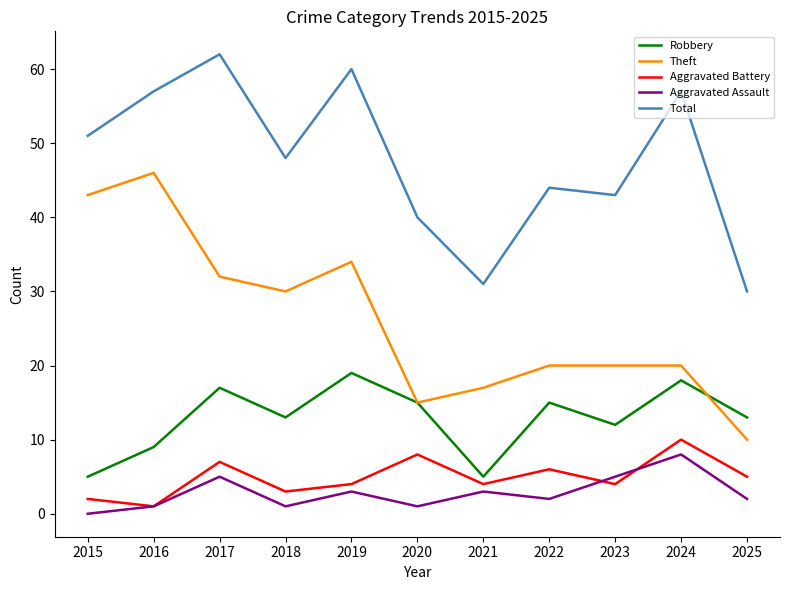

What is the difference between the maximum and minimum values in the Aggravated Assault series?

8